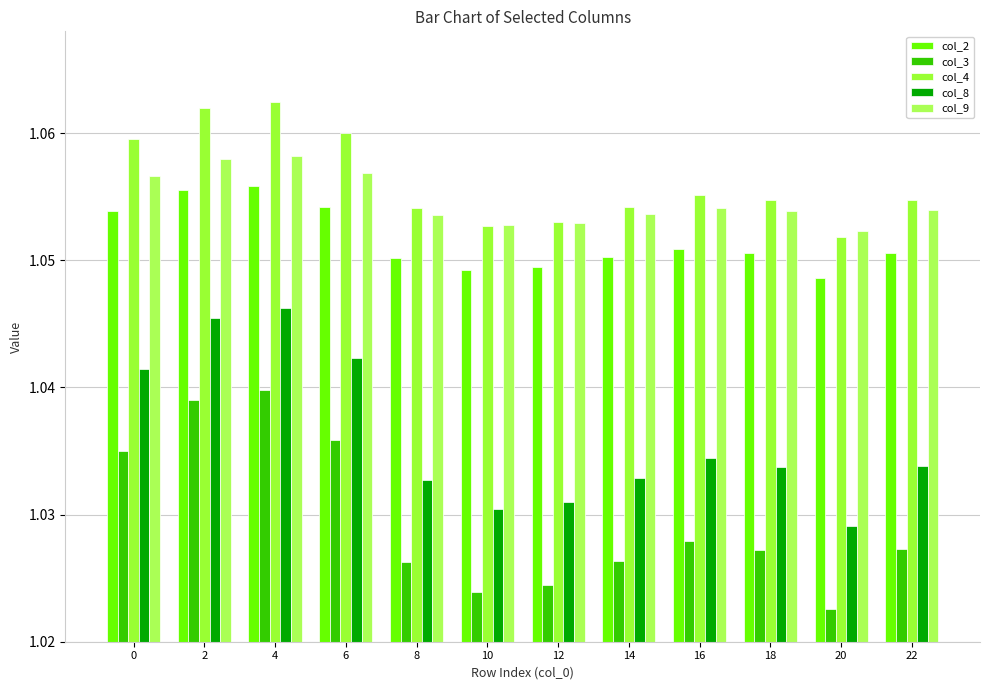

Is the value of col_2 at 18 greater than the value of col_8 at 14?

Yes